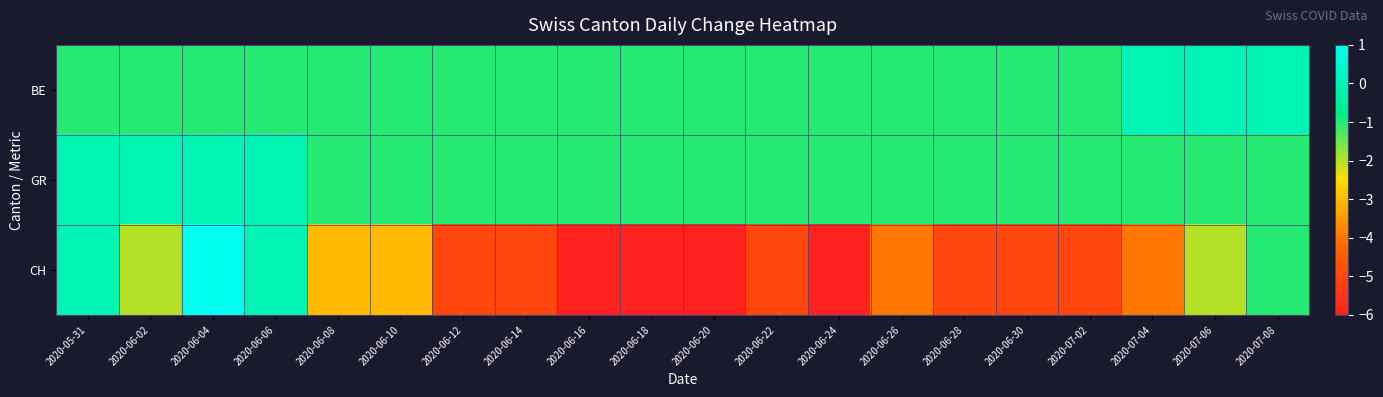

At which category does the chart reach its minimum across all series?

2020-06-16